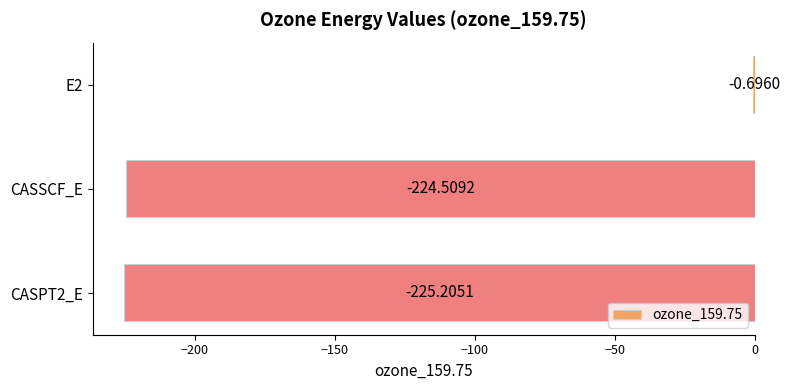

What is the sum of all values?

-450.4